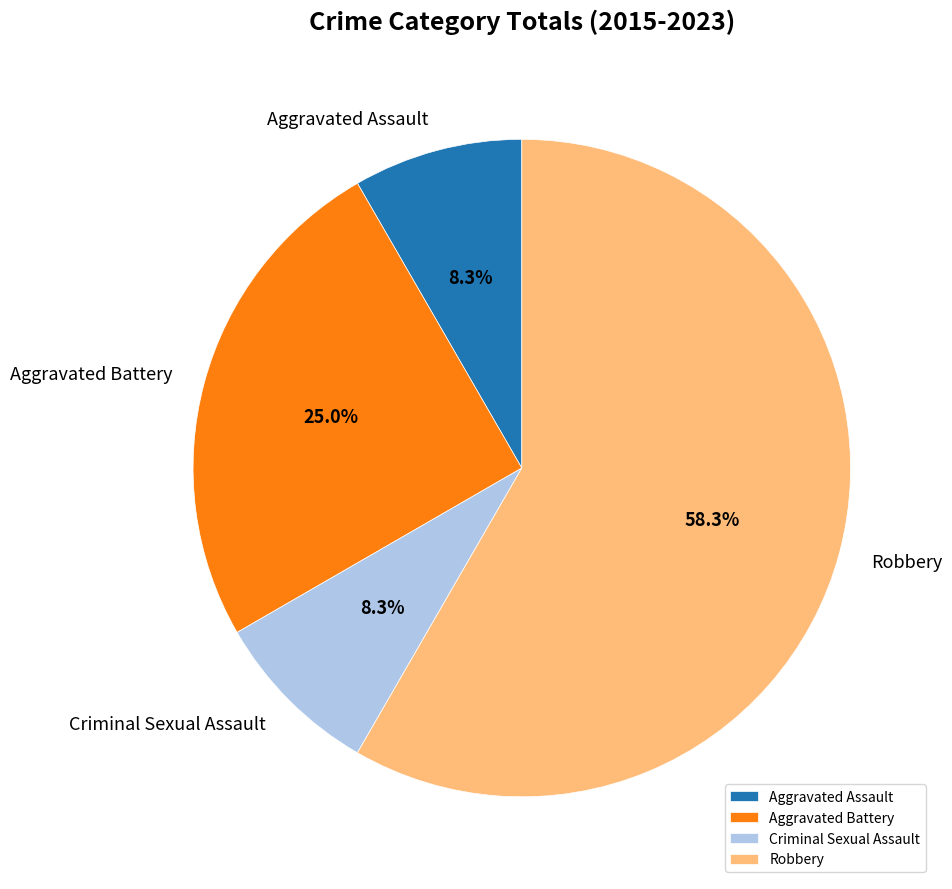

Does Robbery account for over 50% of the chart?

Yes